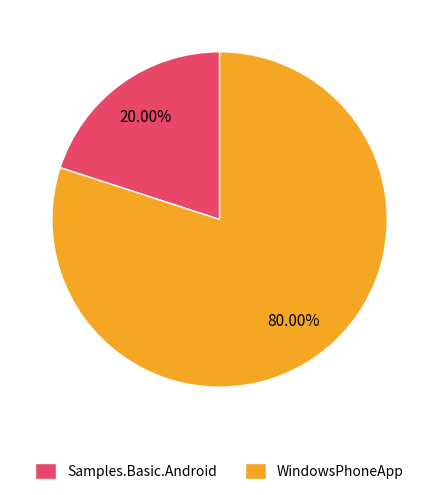

What percentage do Samples.Basic.Android and WindowsPhoneApp together represent?

100.0%